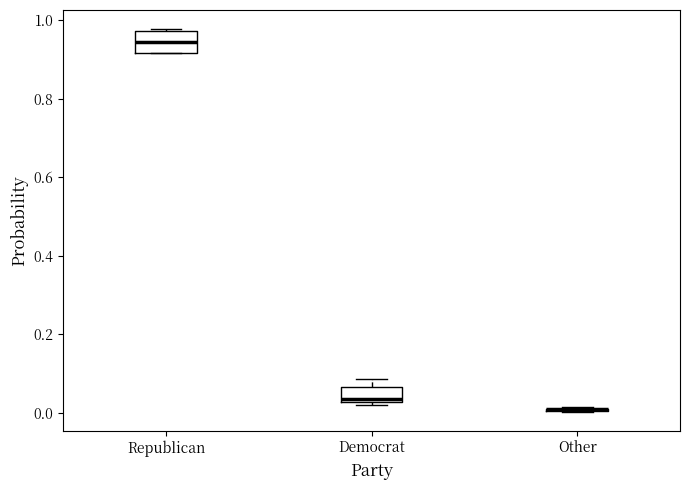

Reading left to right, read every box against the y-axis: the position of its median line, the range the box covers, and the ends of its whiskers. The values are not printed on the chart, so give them approximately, as read against the axis.

Republican: median 0.94, box 0.92 to 0.98, whiskers 0.92 to 0.98
Democrat: median 0.04, box 0.02 to 0.06, whiskers 0.02 (just below the box's lower edge) to 0.08
Other: box collapsed to a line at 0.00, whiskers 0.00 to 0.02